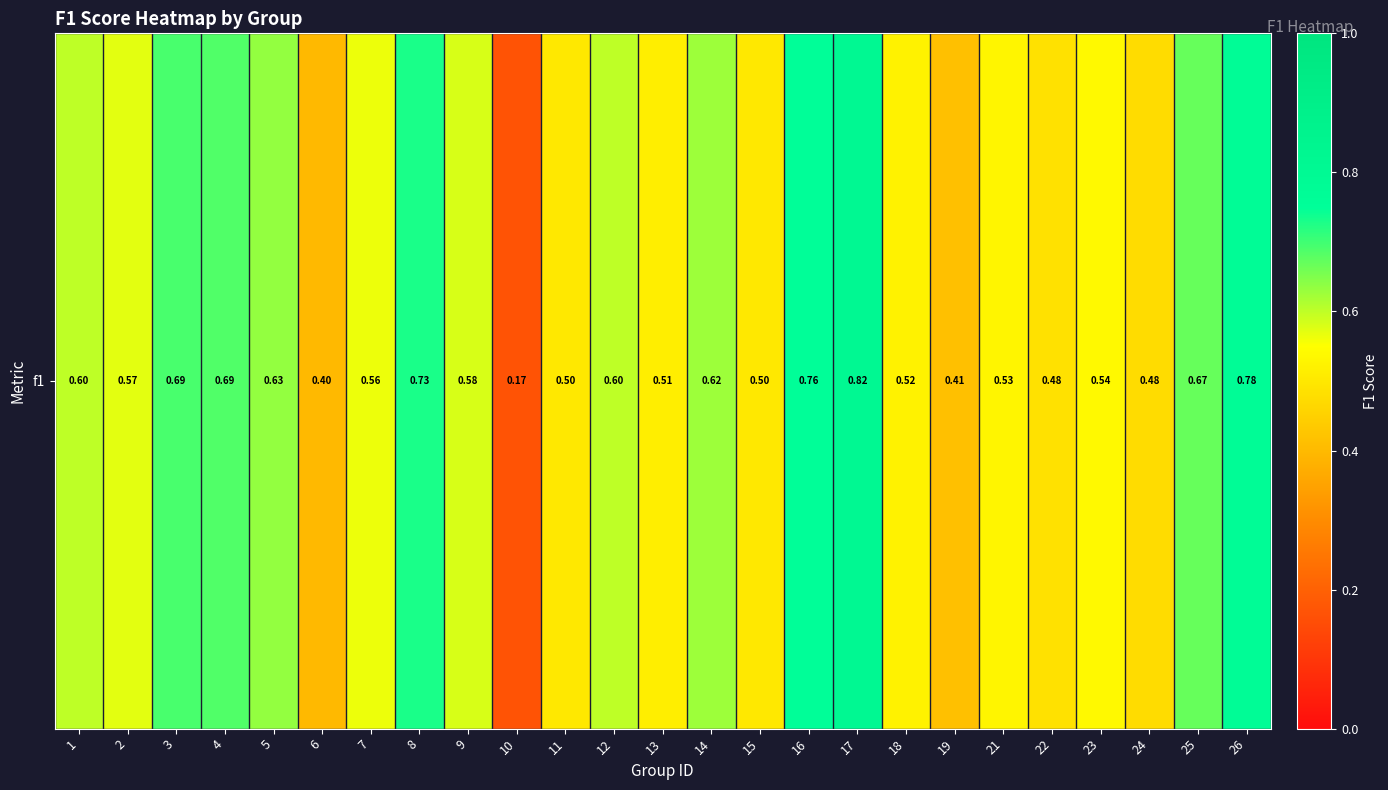

True or false: the data shows 0.5 at 23.

True